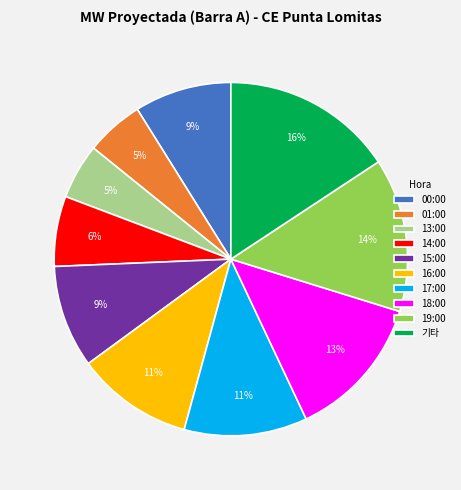

Is it true that 00:00 is 2% of the pie?

False